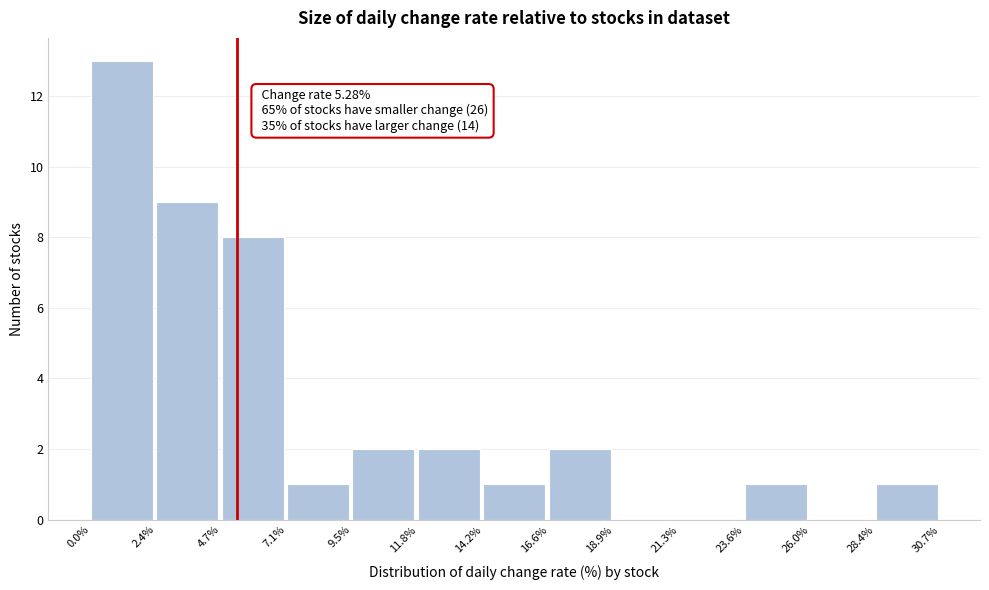

Over which range of the x-axis is the bar tallest?

0.0% to 2.4%